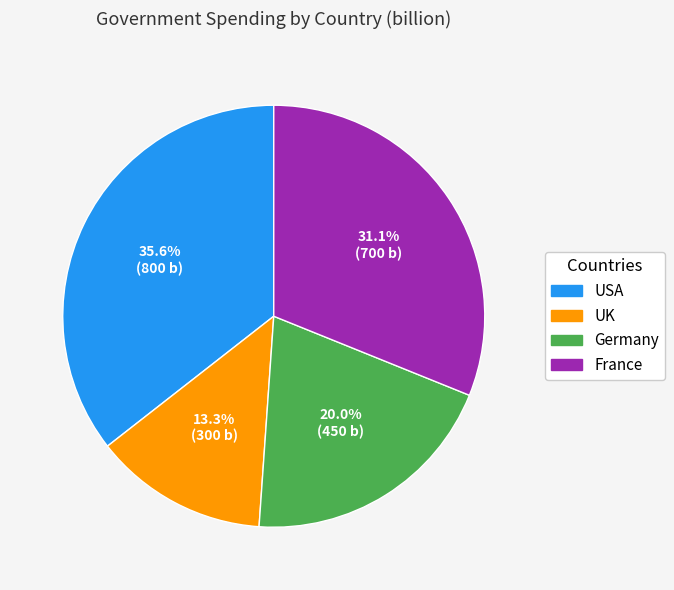

To the nearest percent, what percentage of the pie is France?

31%